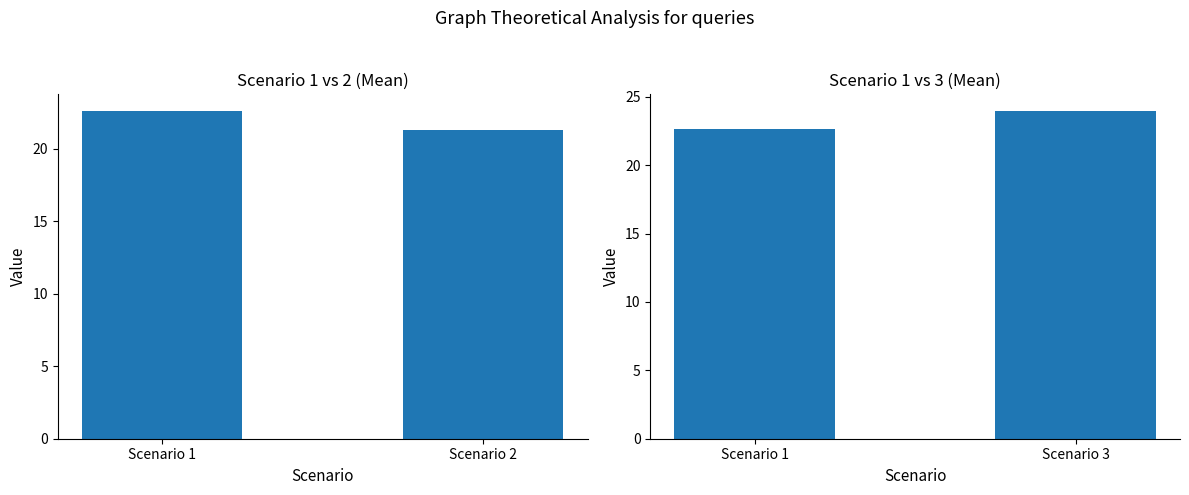

The Scenario 1 vs 3 series shows 9.4 at Scenario 1. True or false?

False